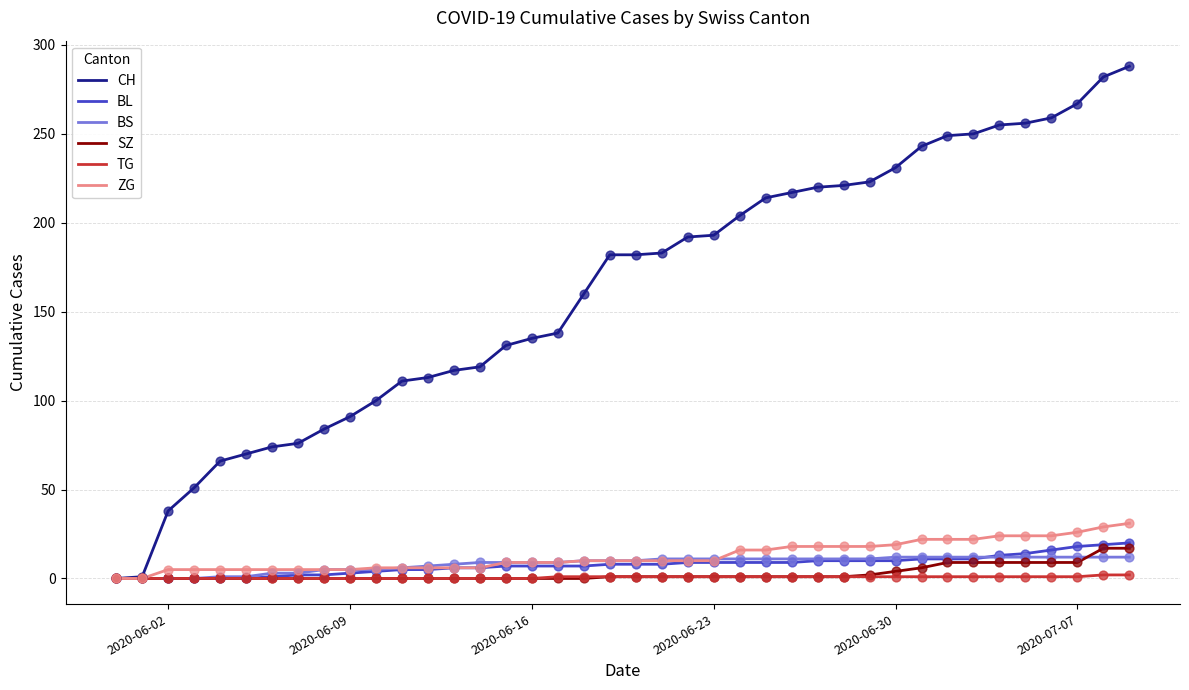

At how many categories does at least one series exceed 179?

21